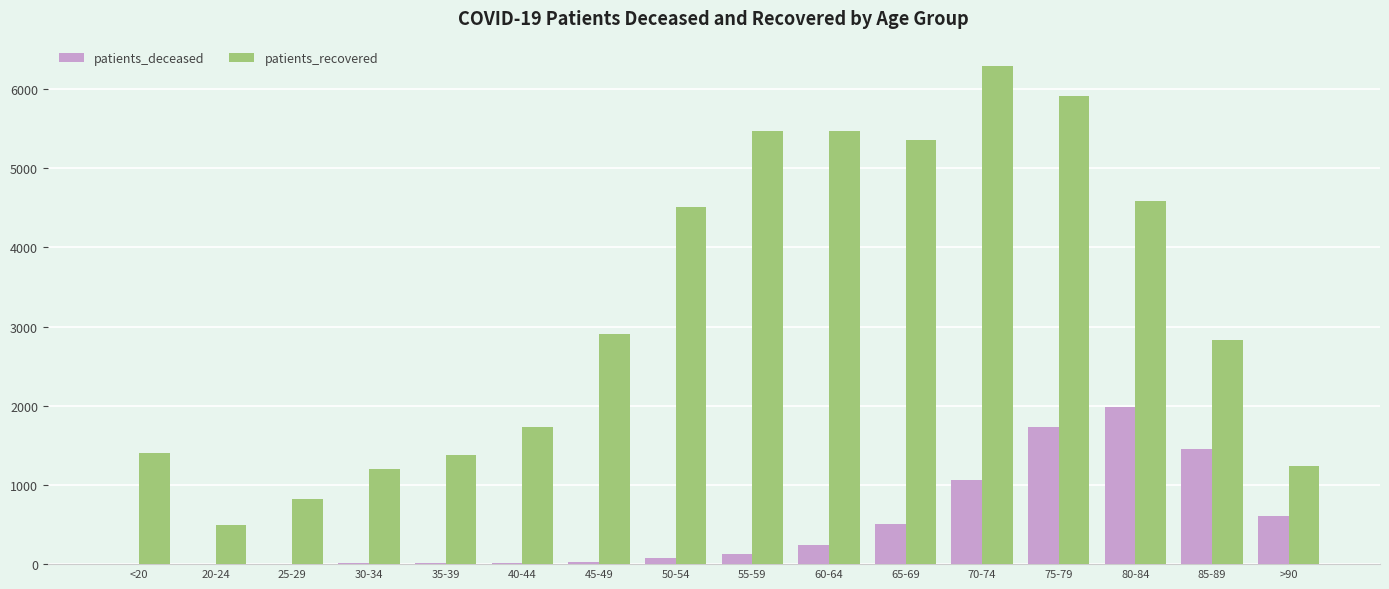

True or false: patients_deceased has a value of 539 at 80-84.

False